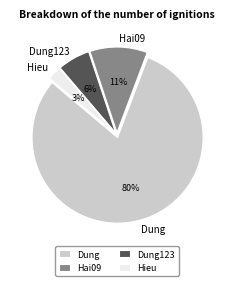

True or false: Dung accounts for 80% of the total.

True